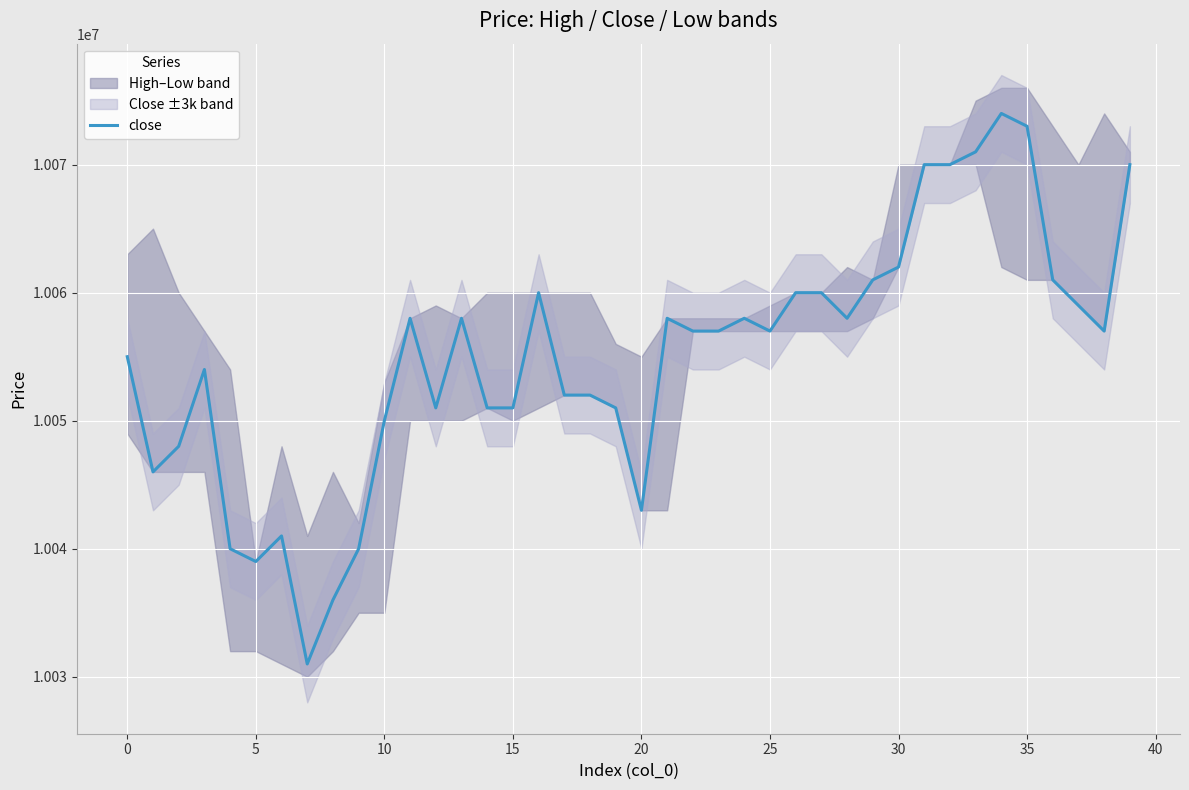

What is the smallest value displayed?

10031000